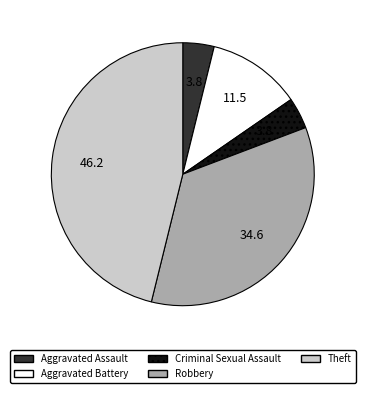

How many segments does this pie chart have?

5